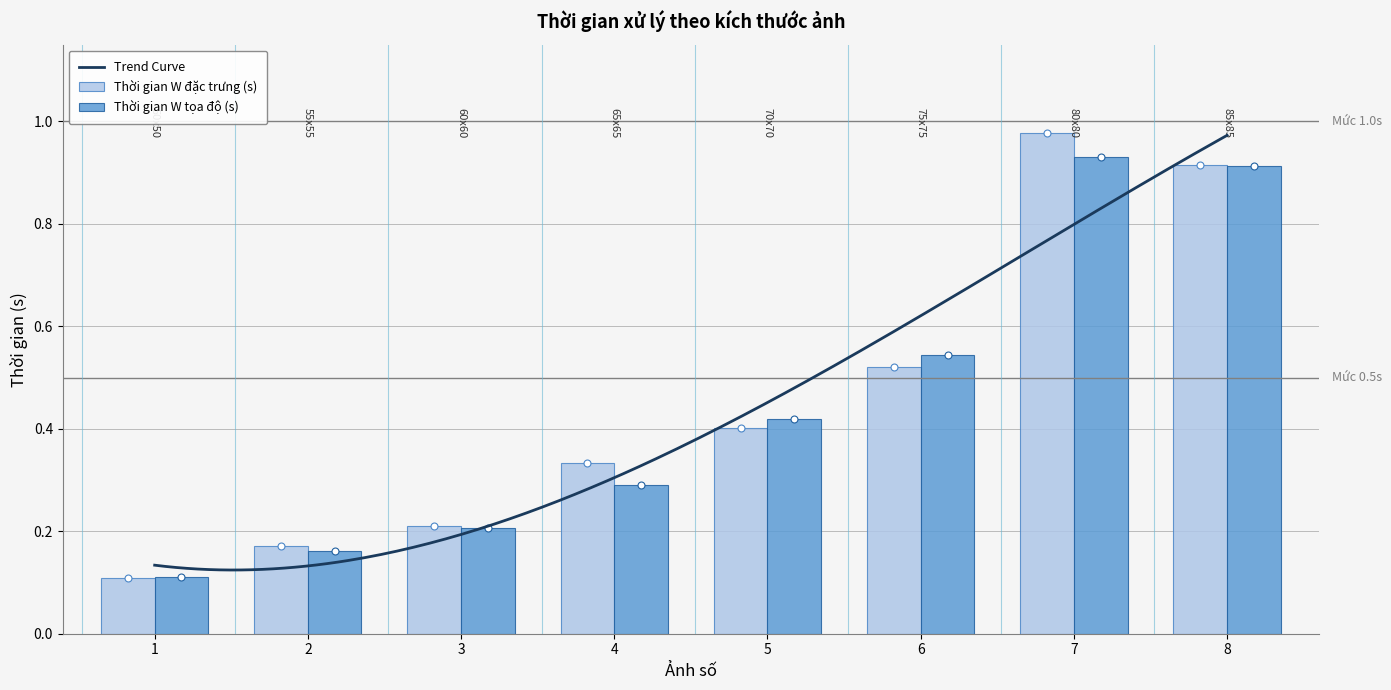

Is the value of Thời gian W tọa độ (s) at 8 greater than the value of Thời gian W đặc trưng (s) at 8?

No